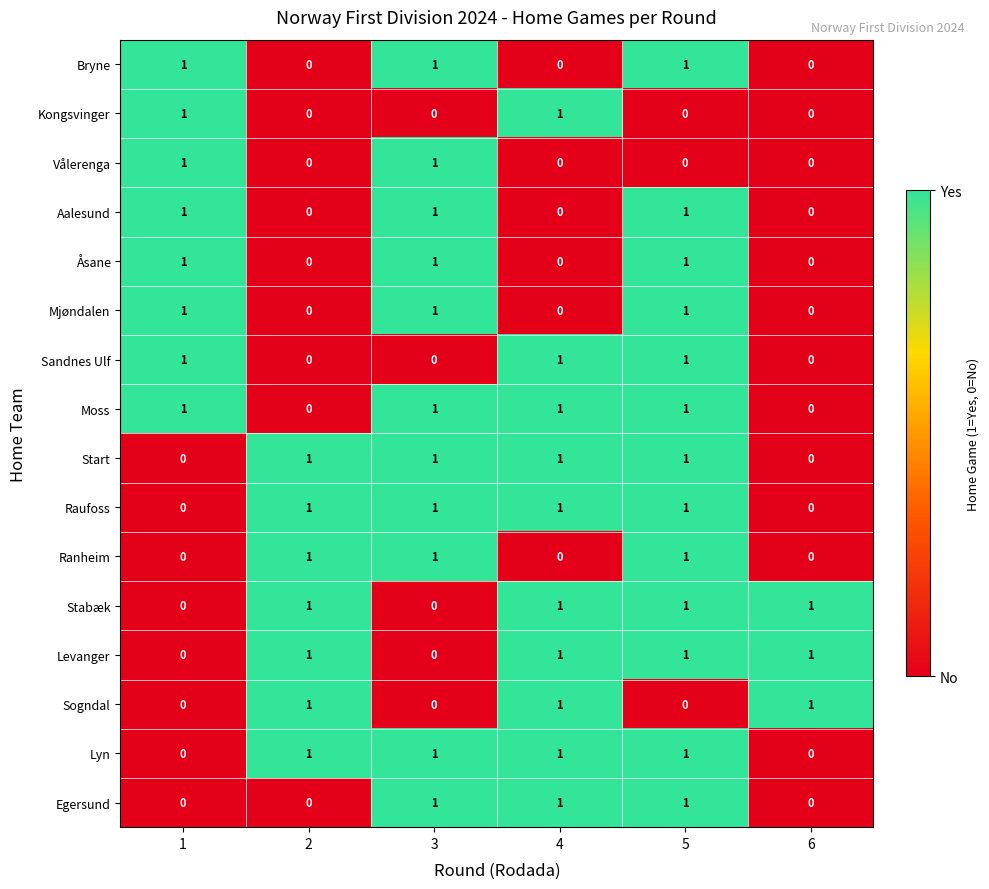

Is the value of Stabæk at 5 greater than the value of Mjøndalen at 6?

Yes